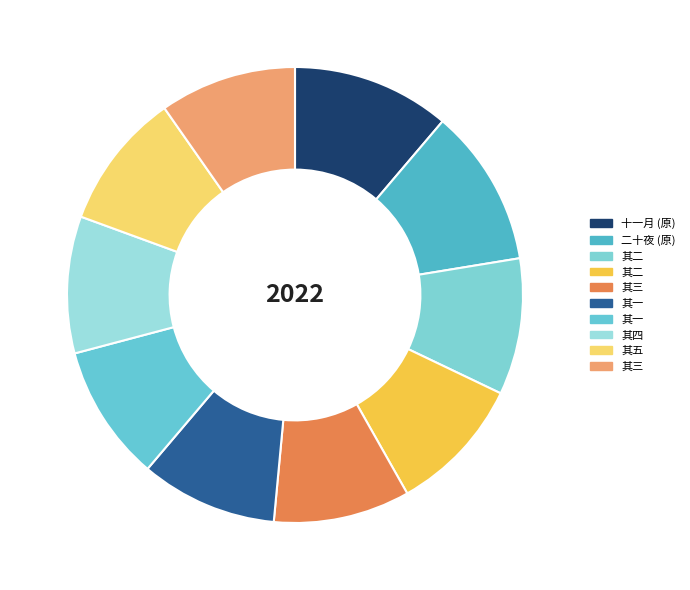

How many segments does this pie chart have?

10